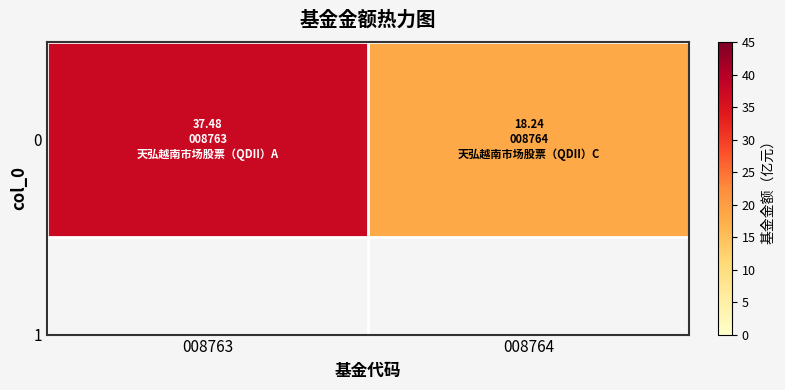

What is the difference between the maximum and minimum values?

19.2